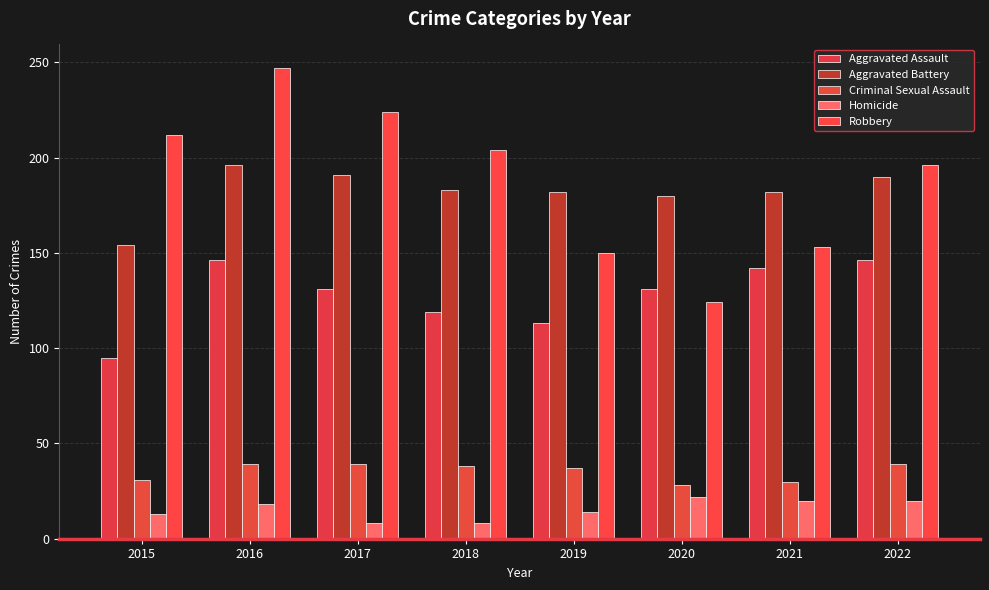

The value of Aggravated Assault at 2016 is 146. True or false?

True